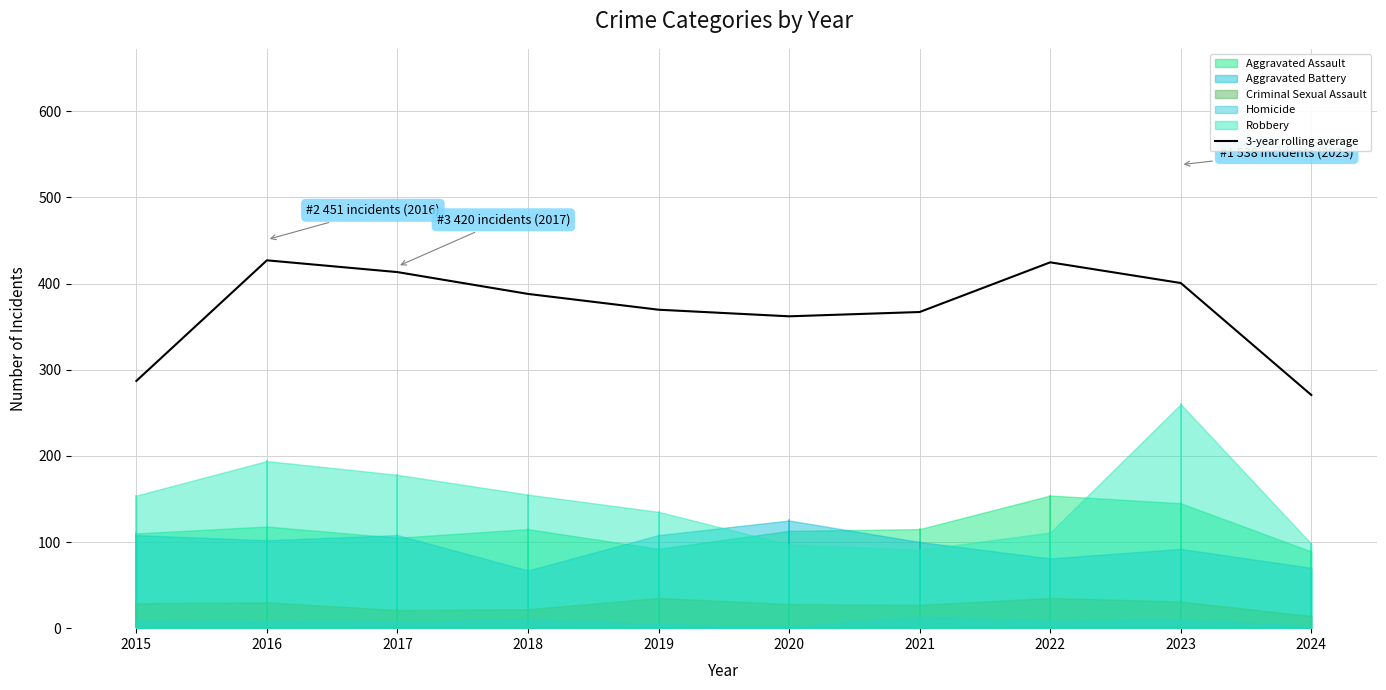

What is the highest value of the 3-year rolling average series?

427.0